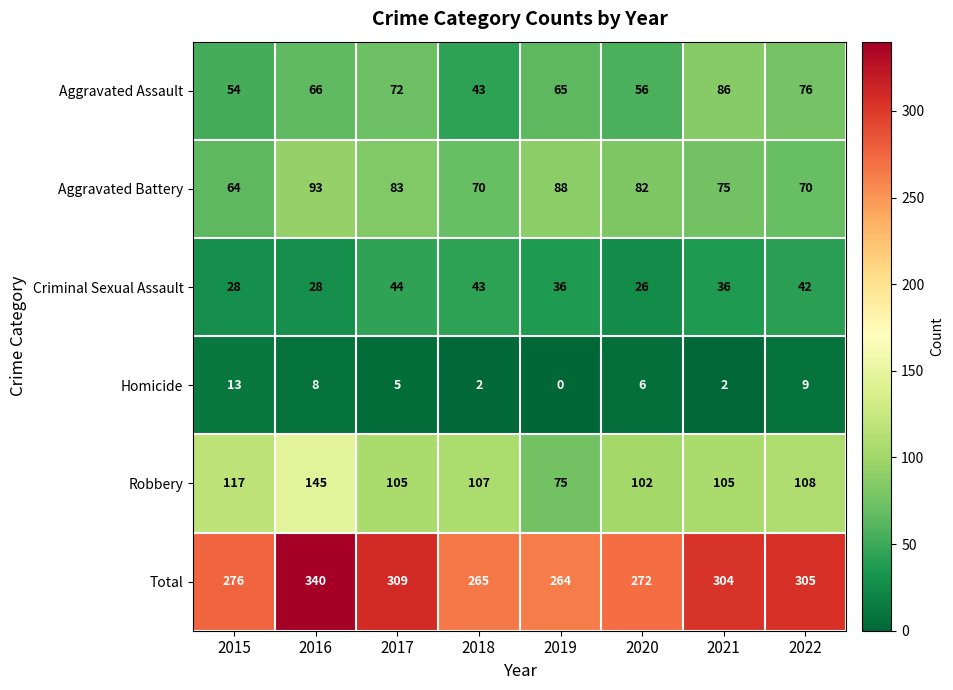

What is the spread (max minus min) of values at 2020?

266